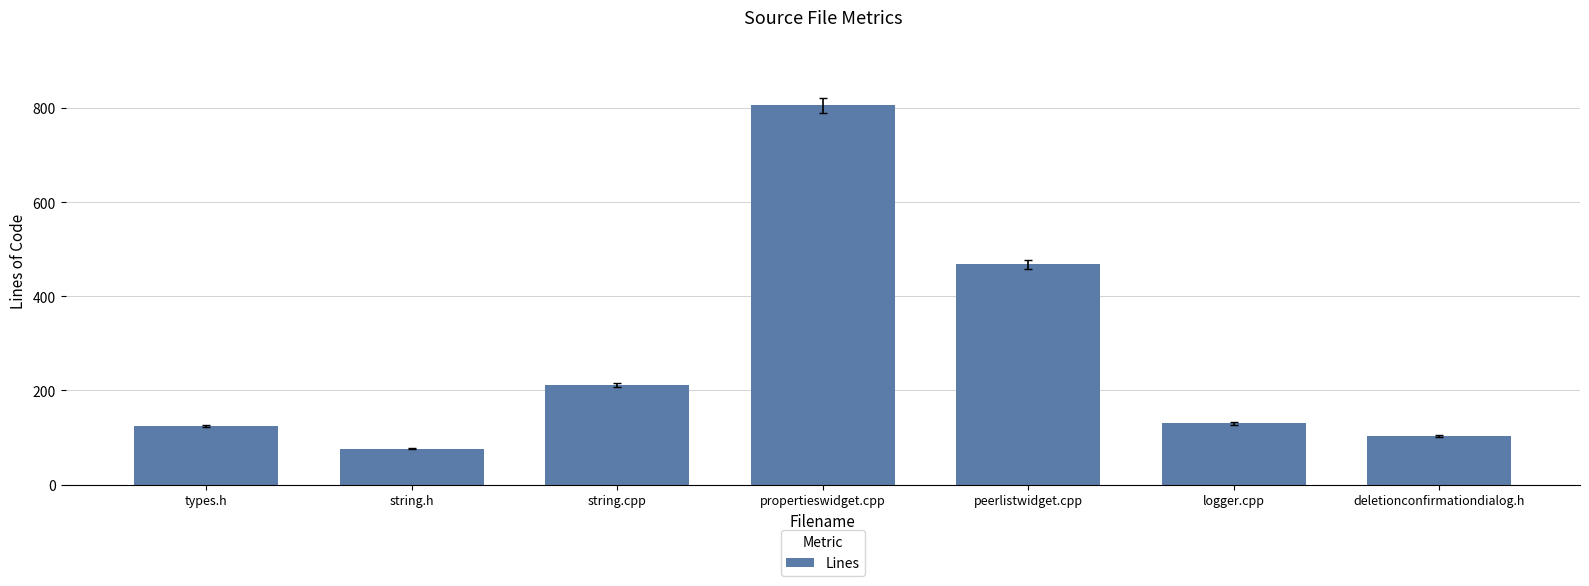

What value does the data have at deletionconfirmationdialog.h?

104